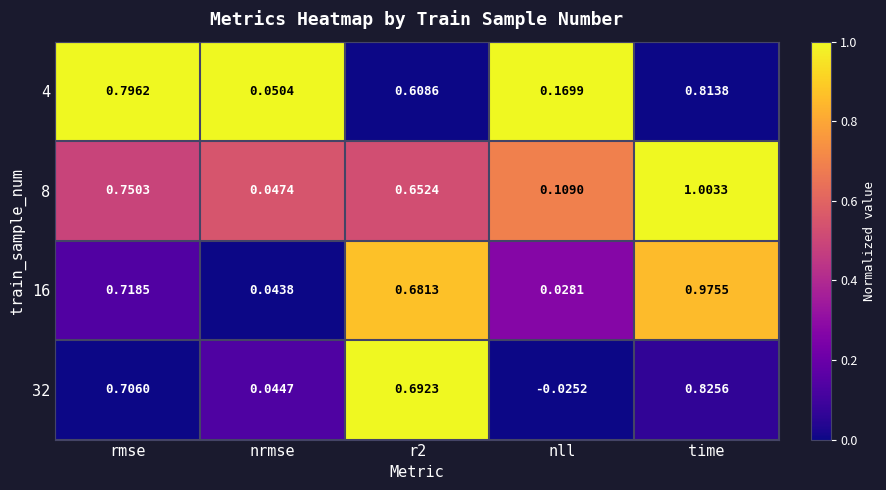

Count the number of categories in the chart.

5